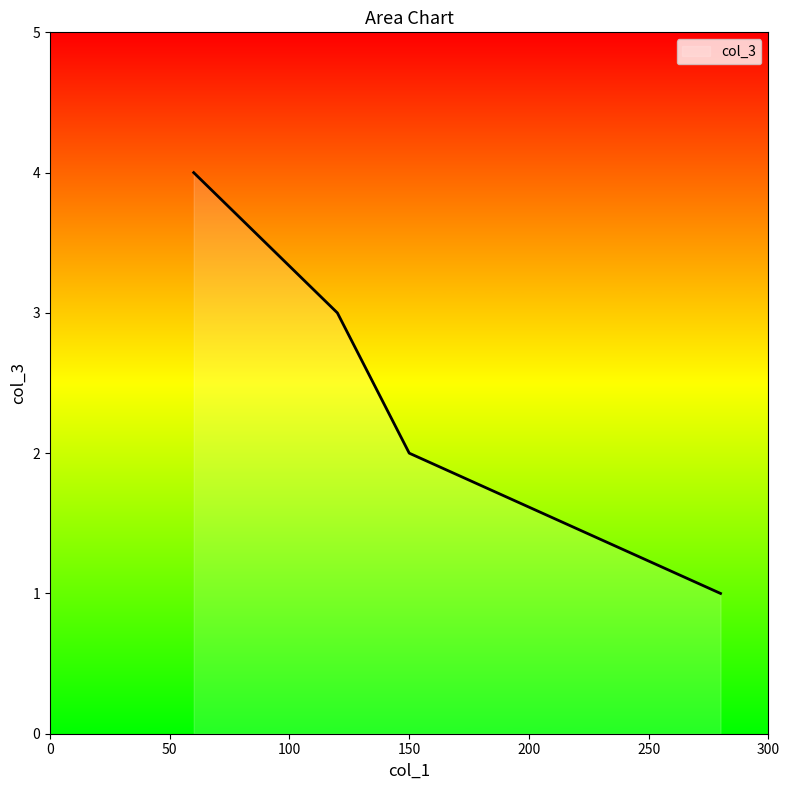

How many series are shown in this chart?

1